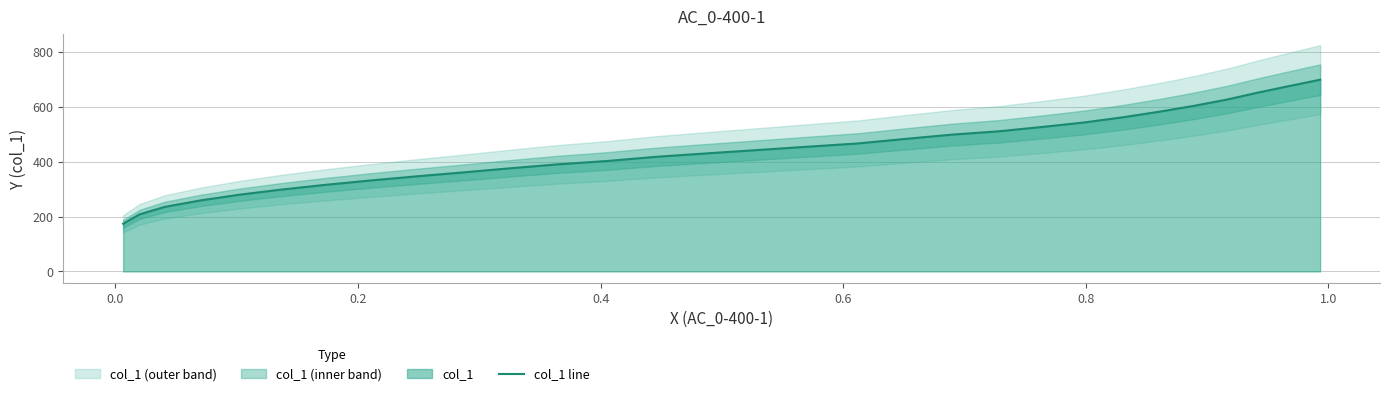

What is the difference between the second highest and minimum values?

500.8